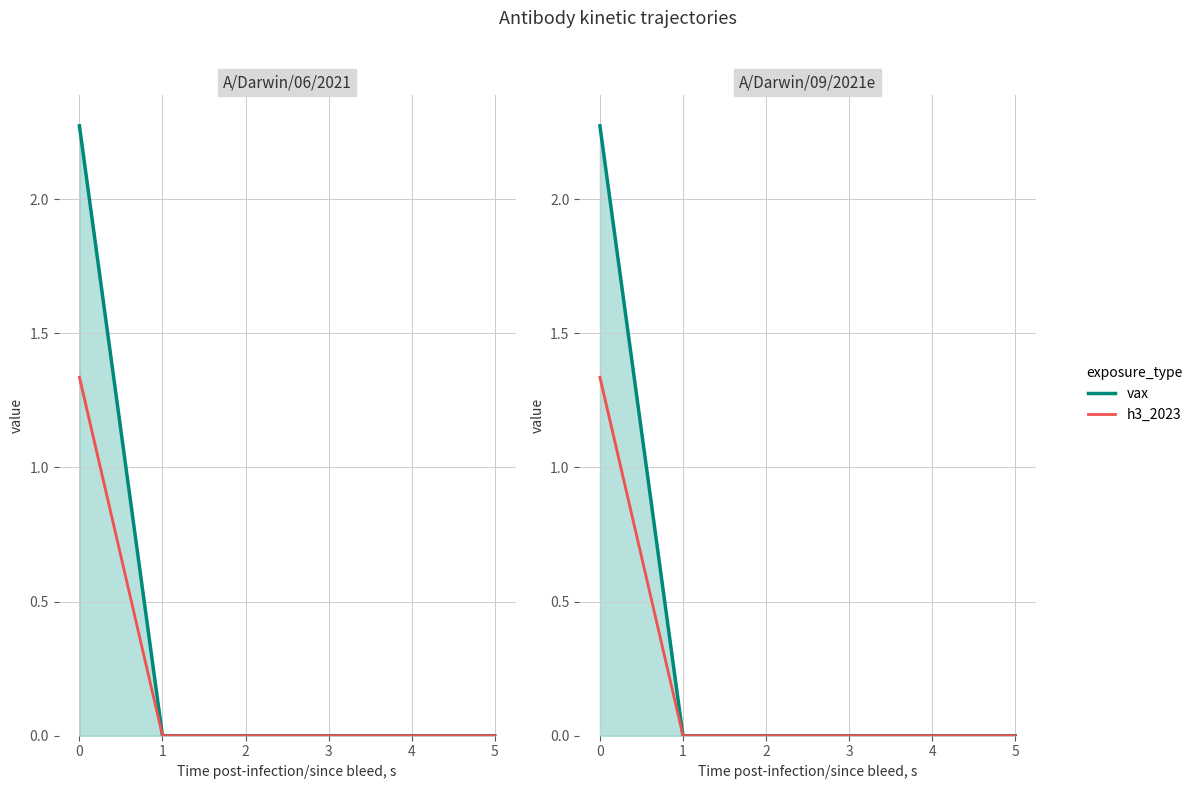

Is it true that h3_2023 equals 0.0 at 2?

True